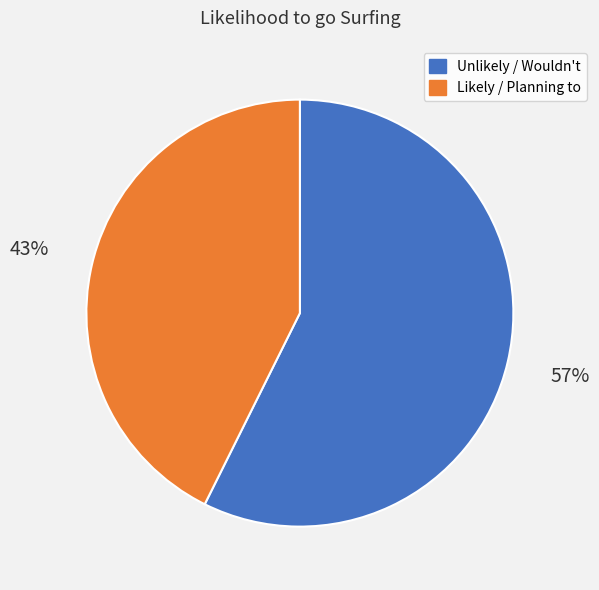

To the nearest percent, what is the average slice percentage?

50%